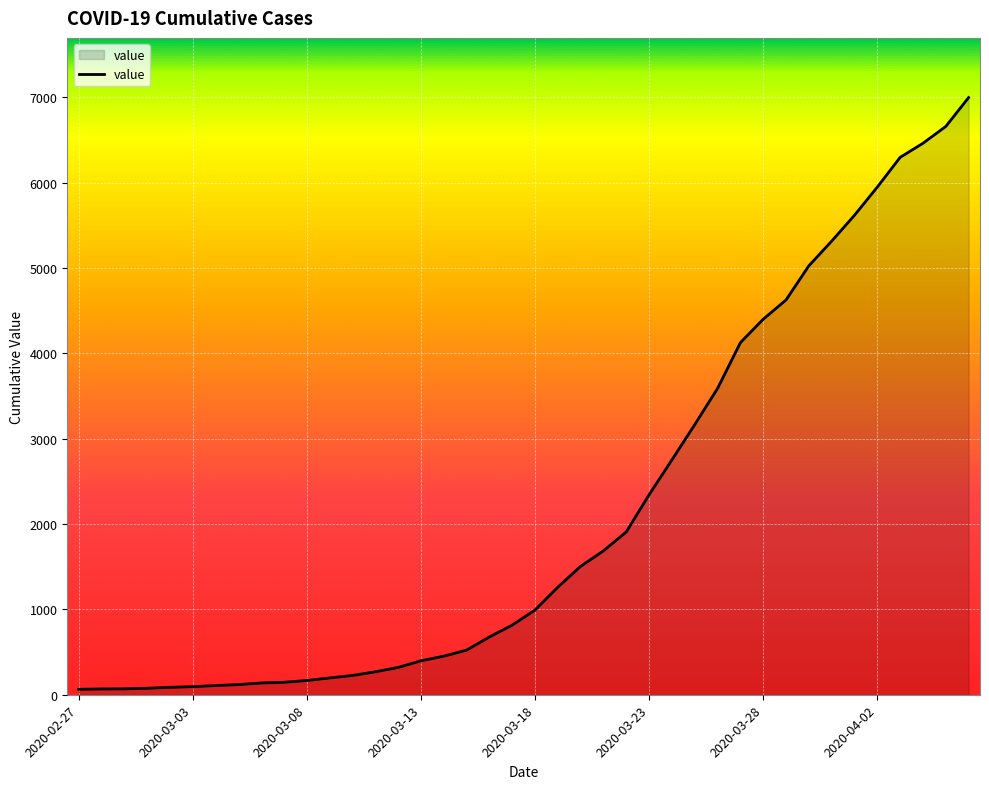

What is the difference between the maximum and minimum values?

6931